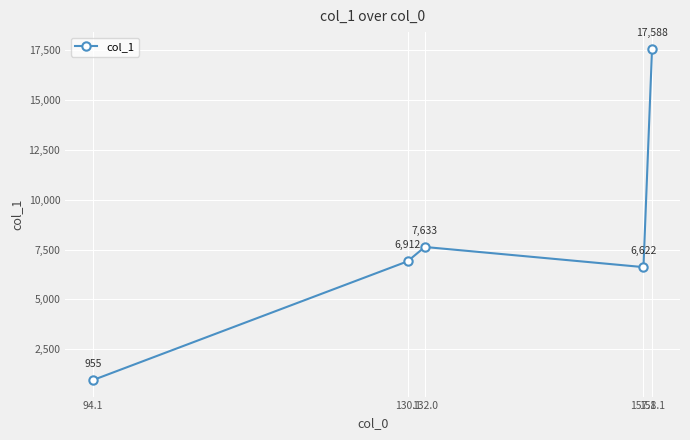

Approximately how many times larger is the value at 94.1 compared to 158.1?

0.1